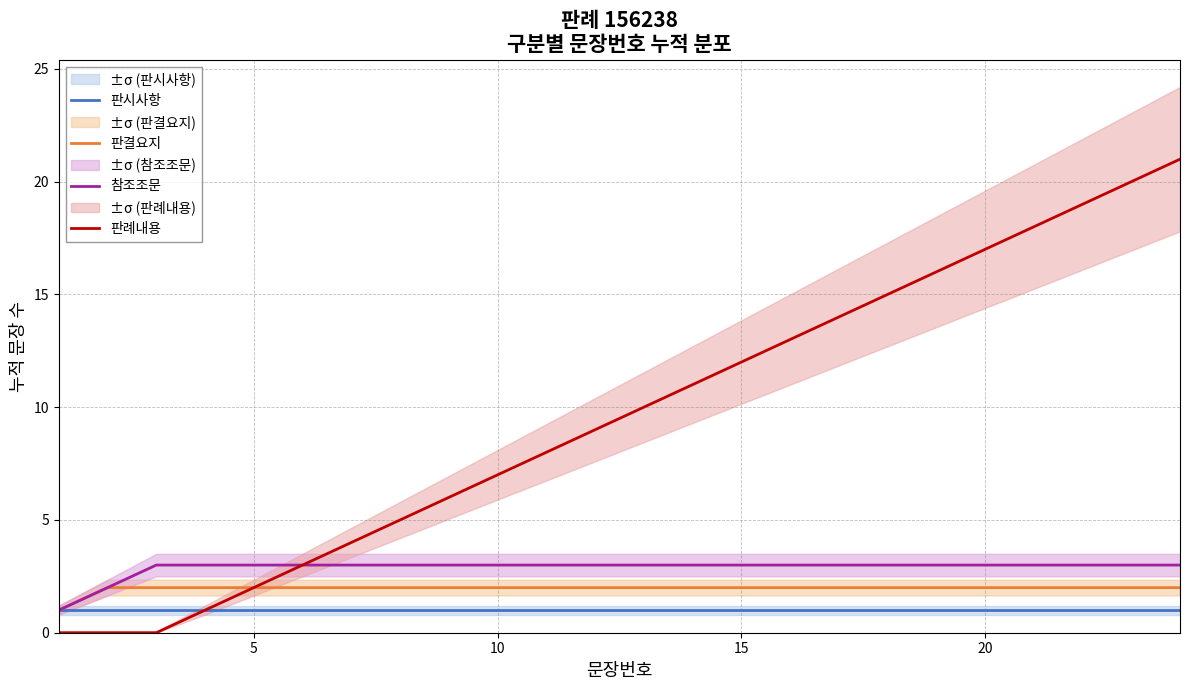

Read the 참조조문 value at 10.

3